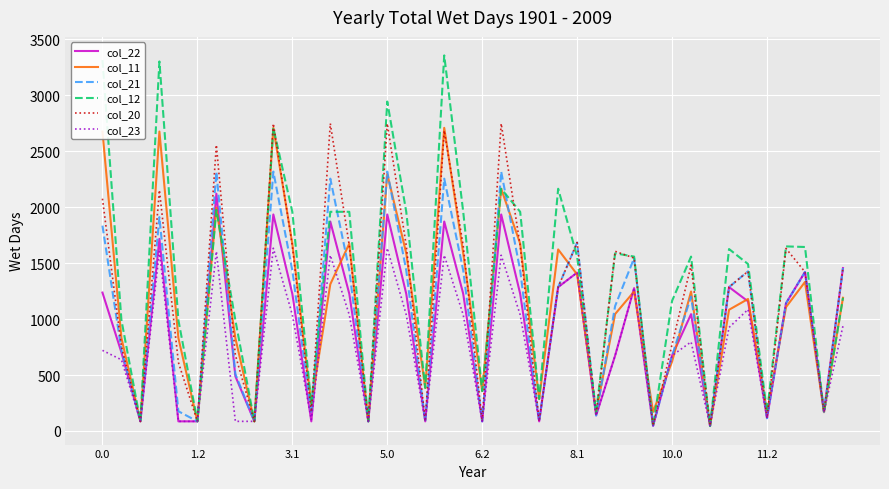

Which series has the widest spread of values?

col_12